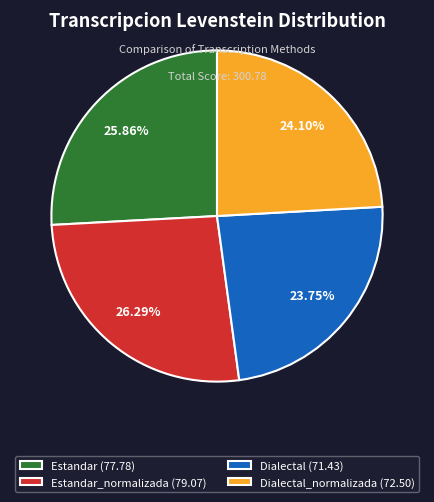

Which has a higher value, Estandar_normalizada (79.07) or Dialectal (71.43)?

Estandar_normalizada (79.07)